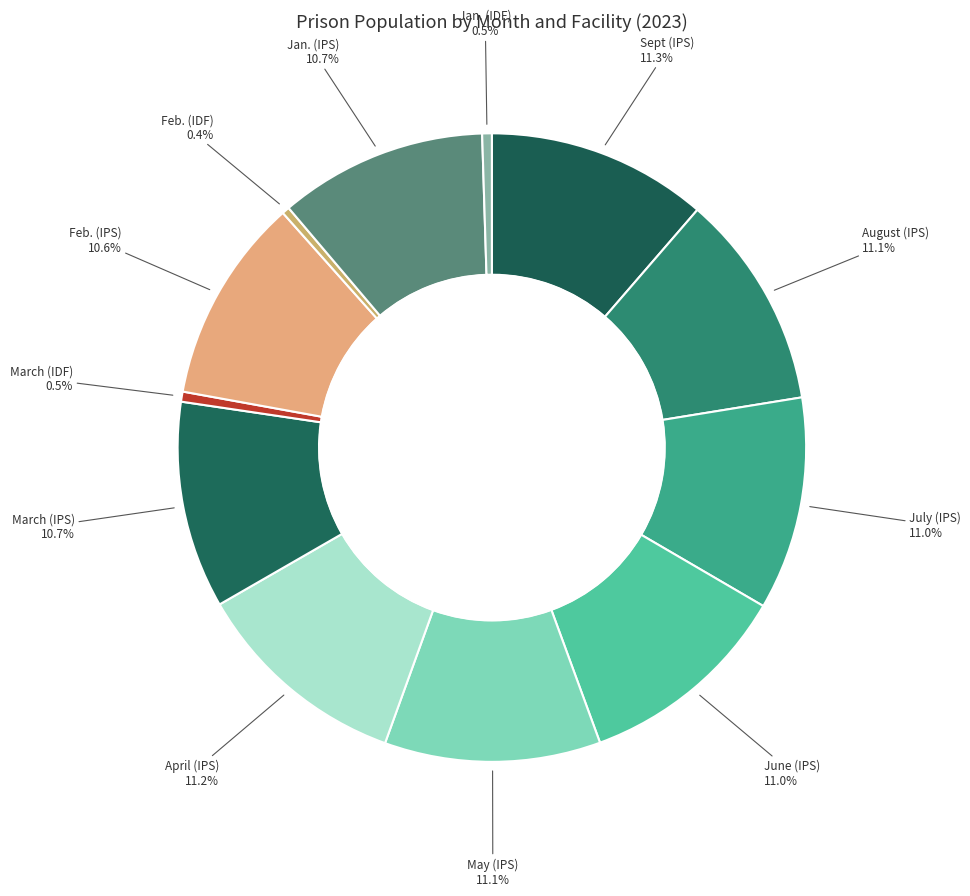

How many segments does this pie chart have?

12